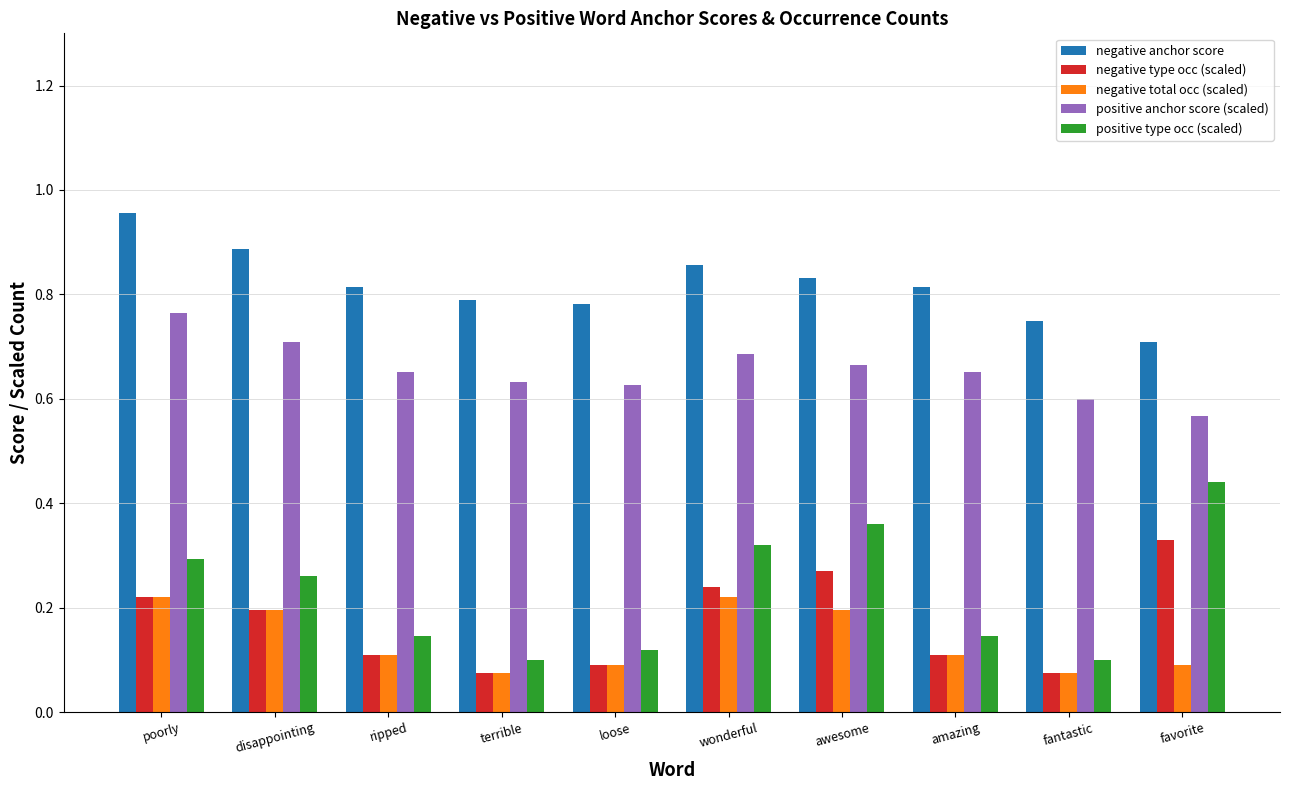

Which series has the largest range (max minus min)?

positive type occ (scaled)